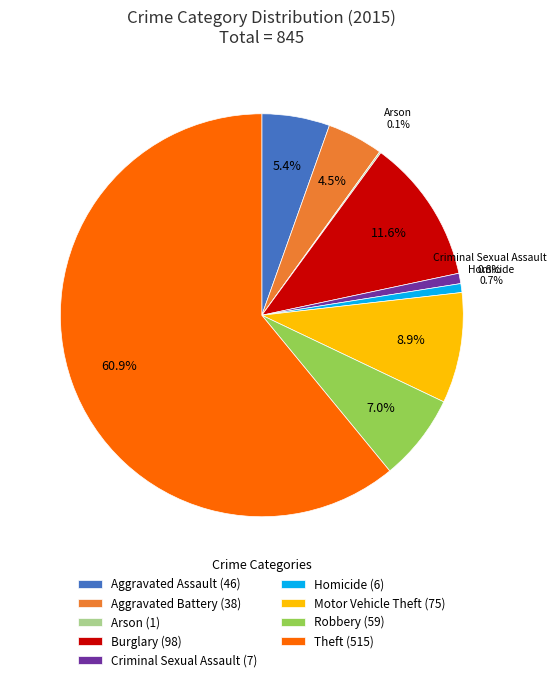

Is it true that Robbery is 17% of the pie?

False